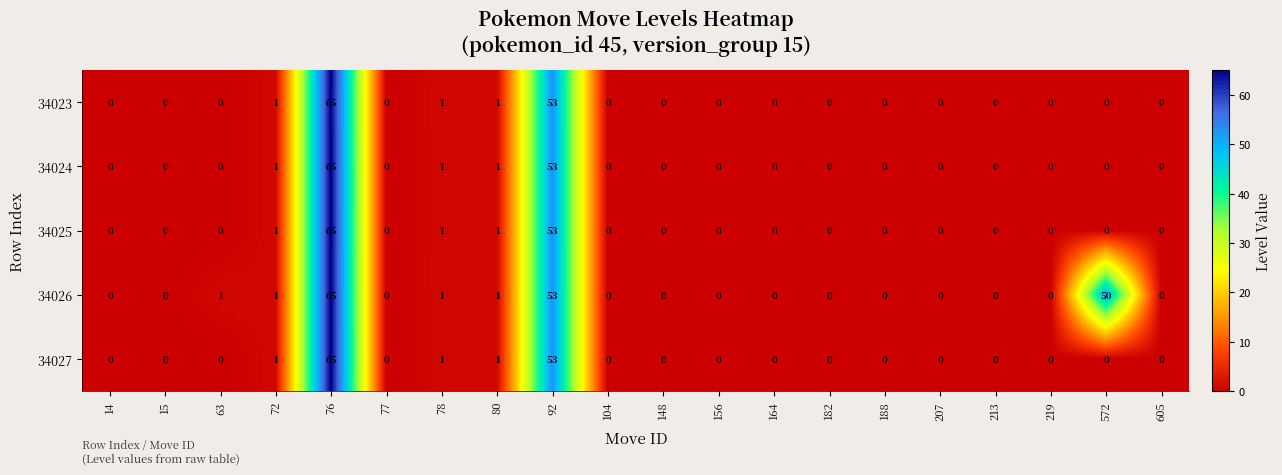

What is the difference between the maximum and second lowest values in the 34024 series?

65